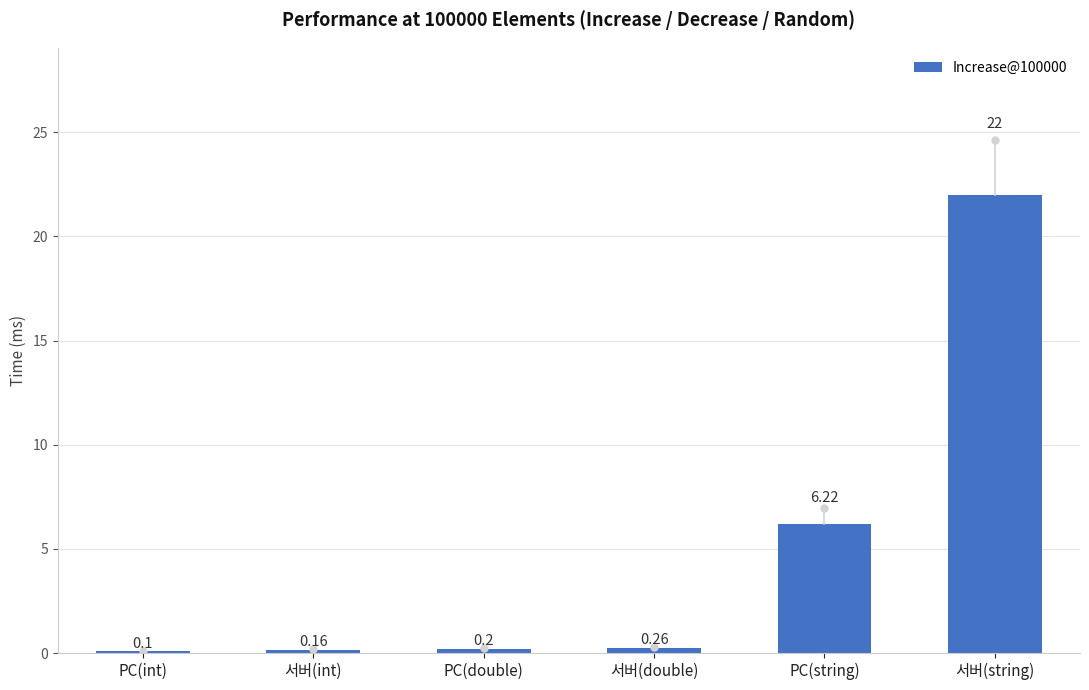

Are the bars horizontal?

No